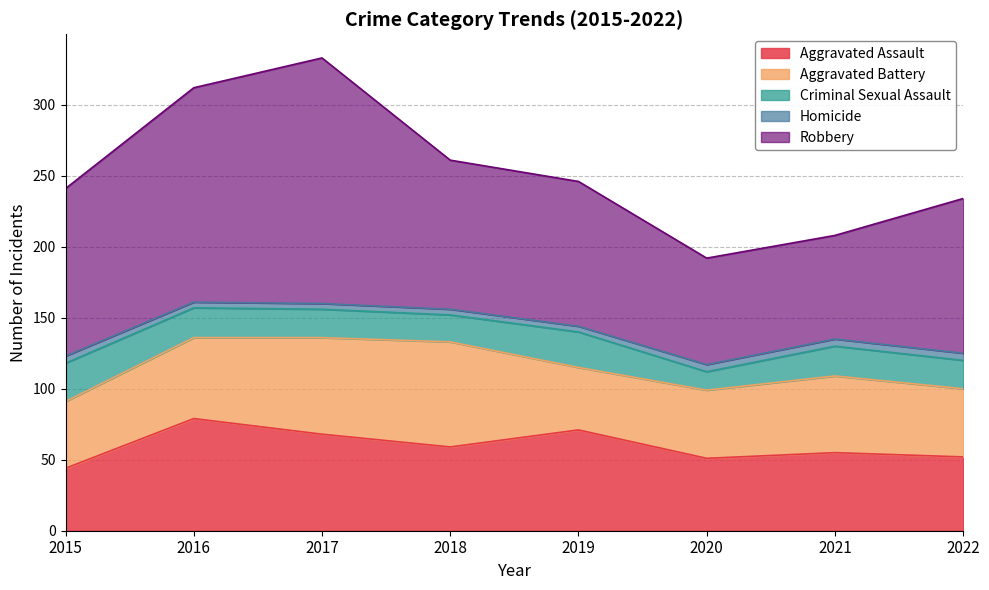

The Robbery series shows 110 at 2020. True or false?

False